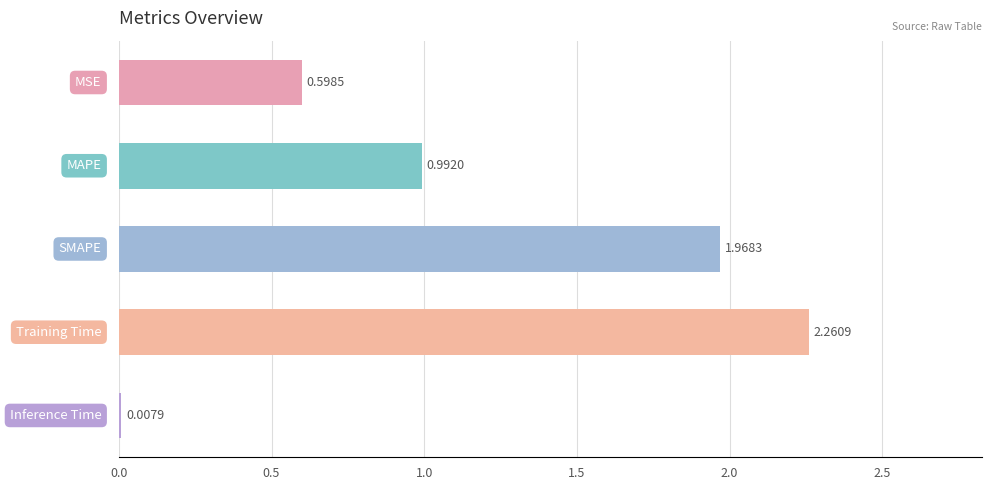

What is the sum of all values?

5.8